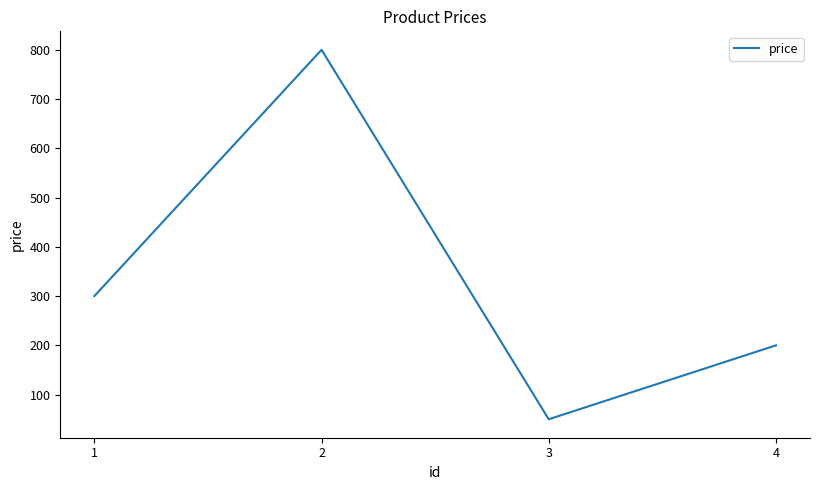

How many lines are shown in the chart?

1